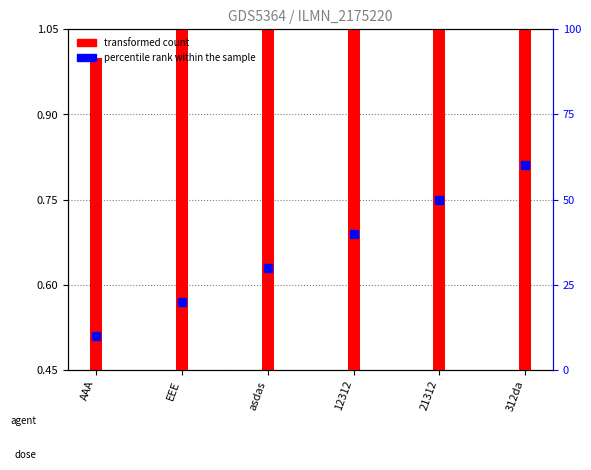

Which series contains the lowest Y value?

transformed count